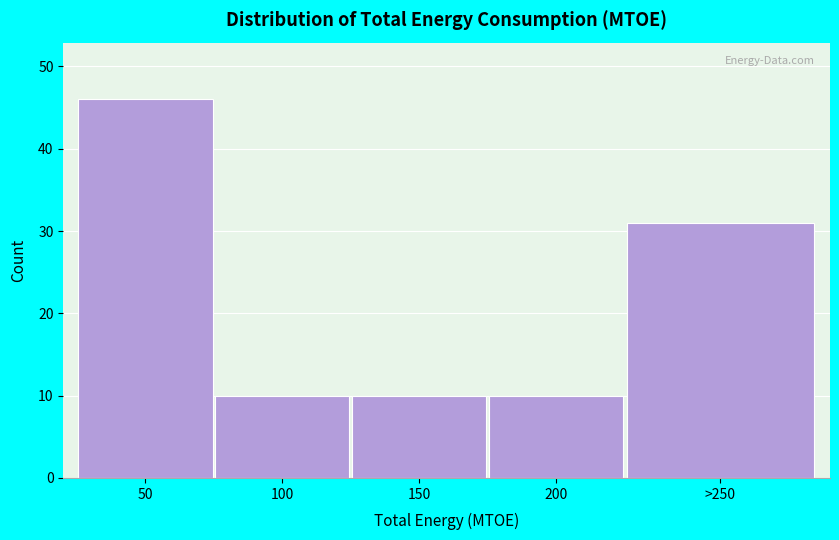

Reading left to right, what are all the values shown in this chart?

50=46	100=10	150=10	200=10	>250=31